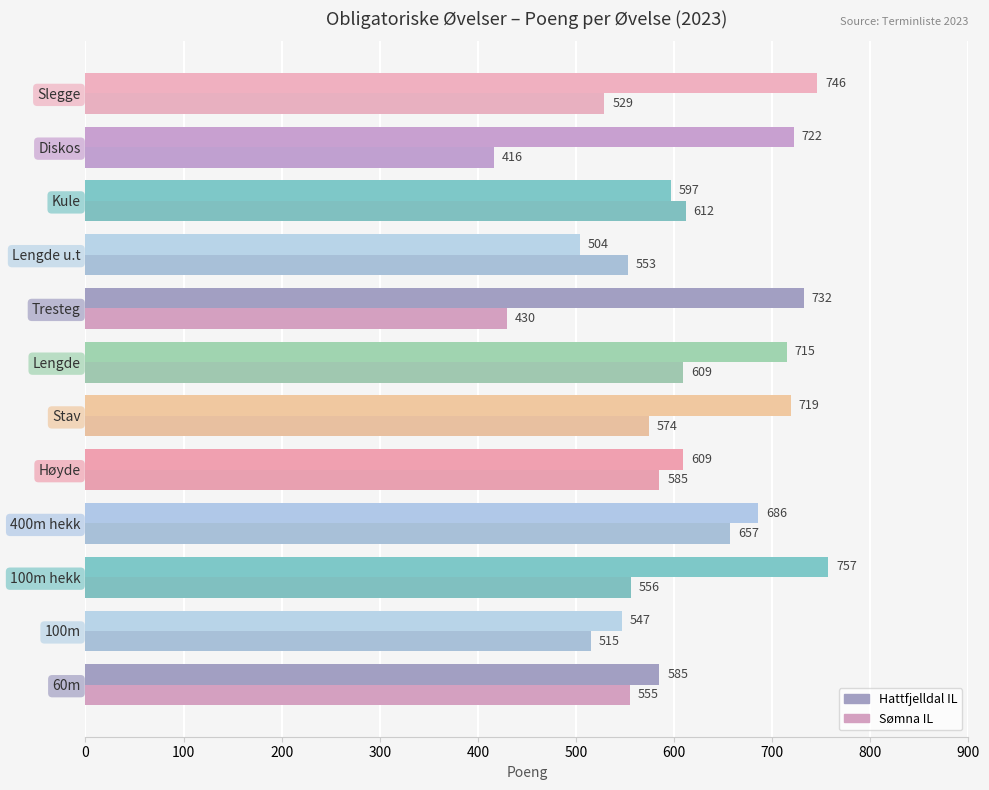

Which label corresponds to the smallest value in the chart?

Diskos